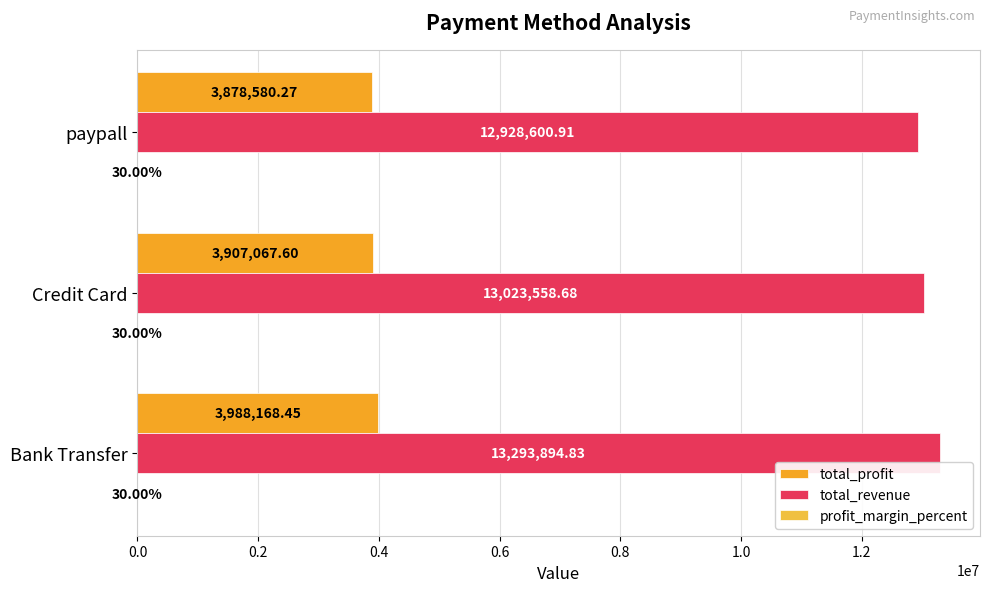

What is the value of the total_profit bar at the 1st from the left?

3988168.5